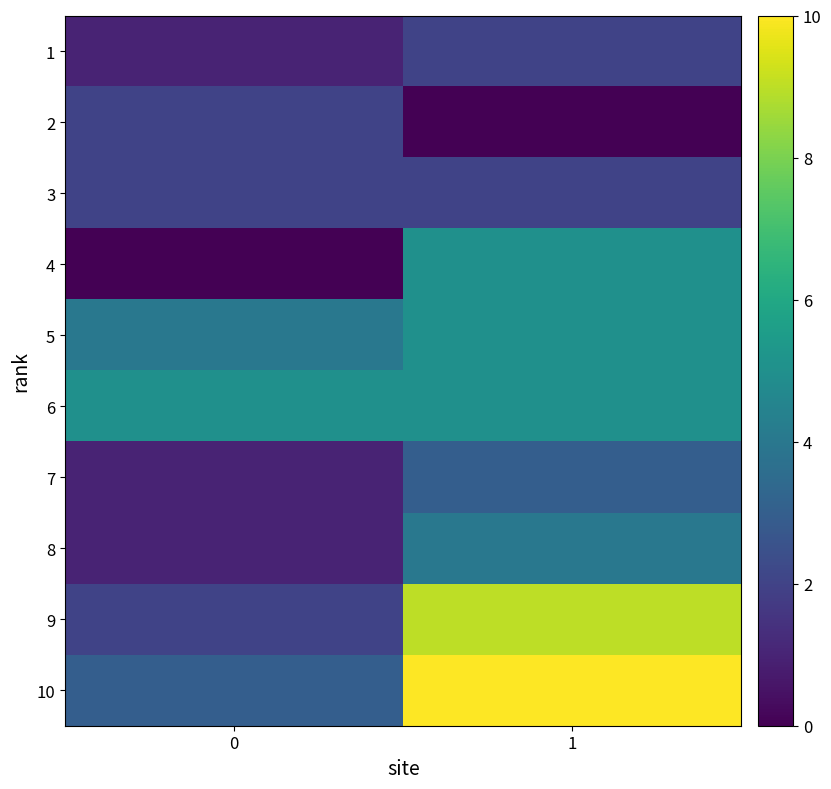

Reading left to right, list all the values displayed in this chart.

1: 0=1	1=2
2: 0=2	1=0
3: 0=2	1=2
4: 0=0	1=5
5: 0=4	1=5
6: 0=5	1=5
7: 0=1	1=3
8: 0=1	1=4
9: 0=2	1=9
10: 0=3	1=10